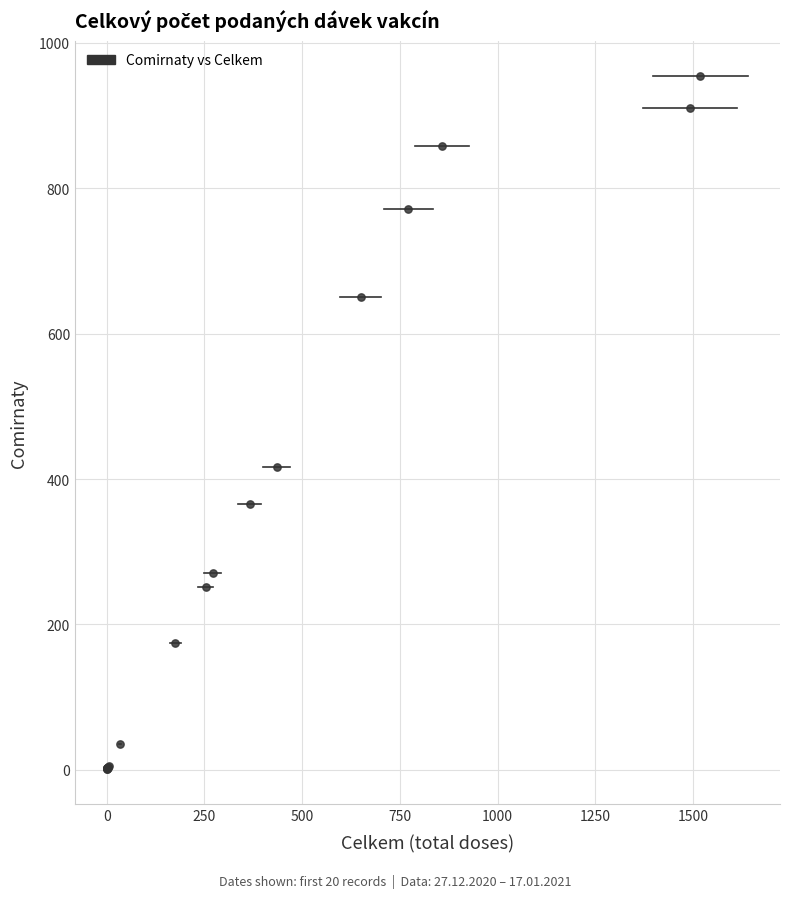

What Y value in the scatter plot is closest to 478?

416